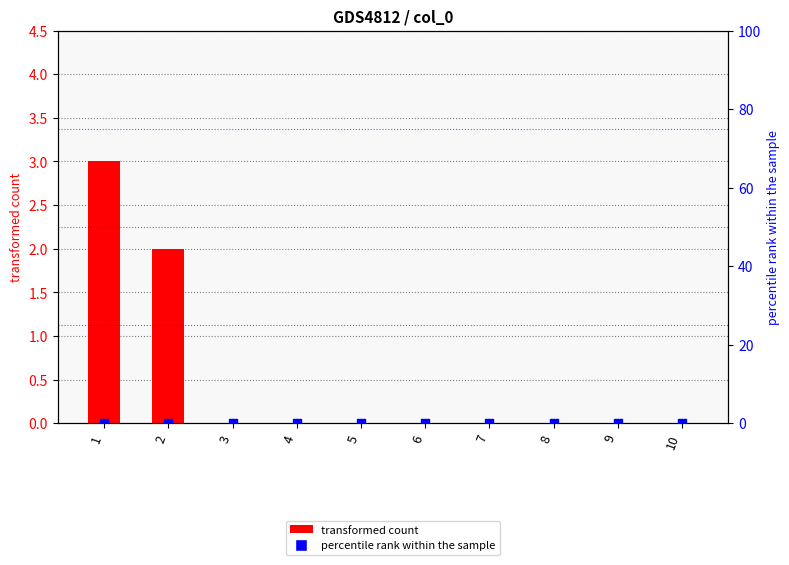

Which series contains the highest Y value?

transformed count